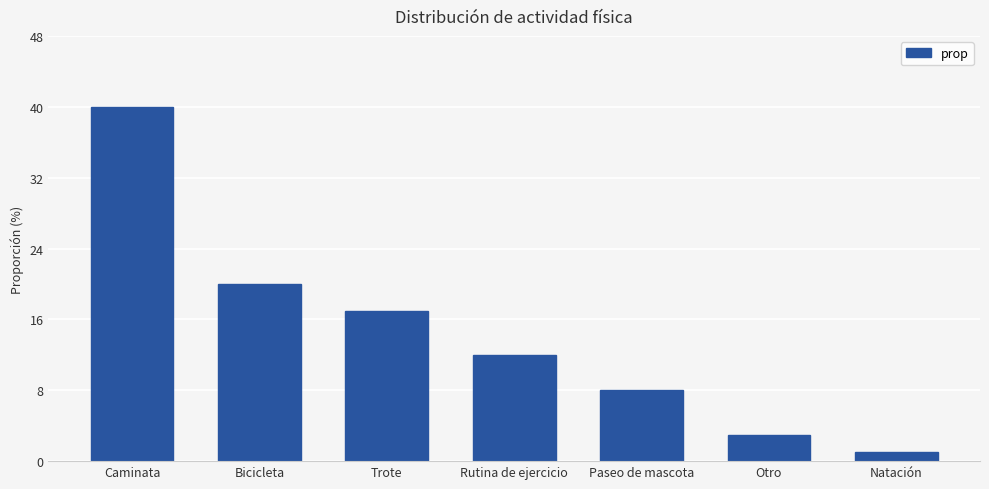

What is the change in value from Caminata to Paseo de mascota?

-32